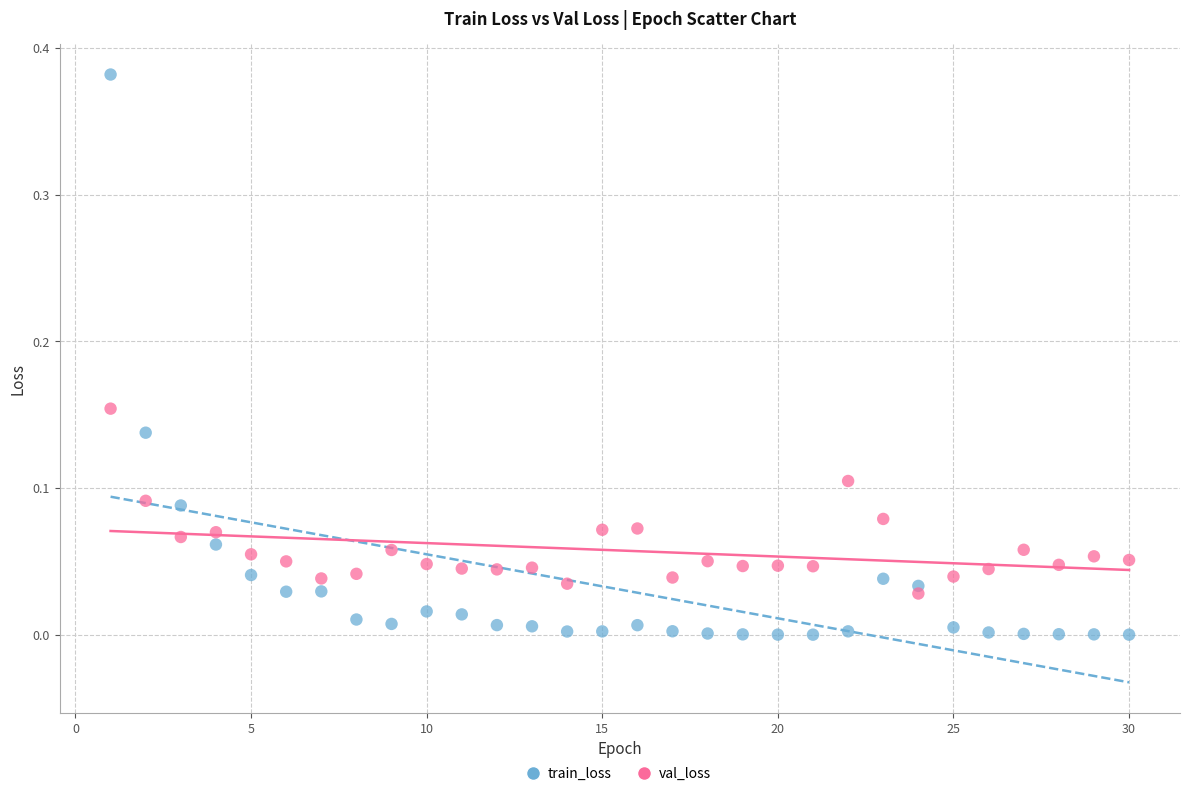

Across all data points, what is the range of X values (max minus min)?

29.0